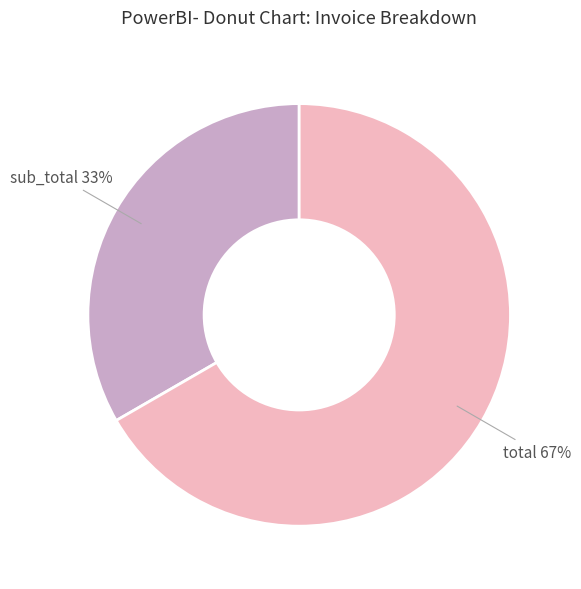

Rank the categories by value from lowest to highest.

sub_total, total